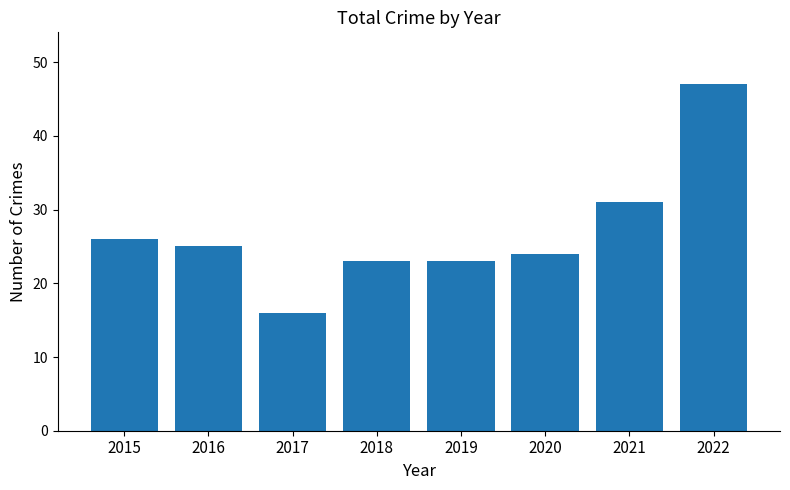

Is it true that the value at 2015 is 26?

True